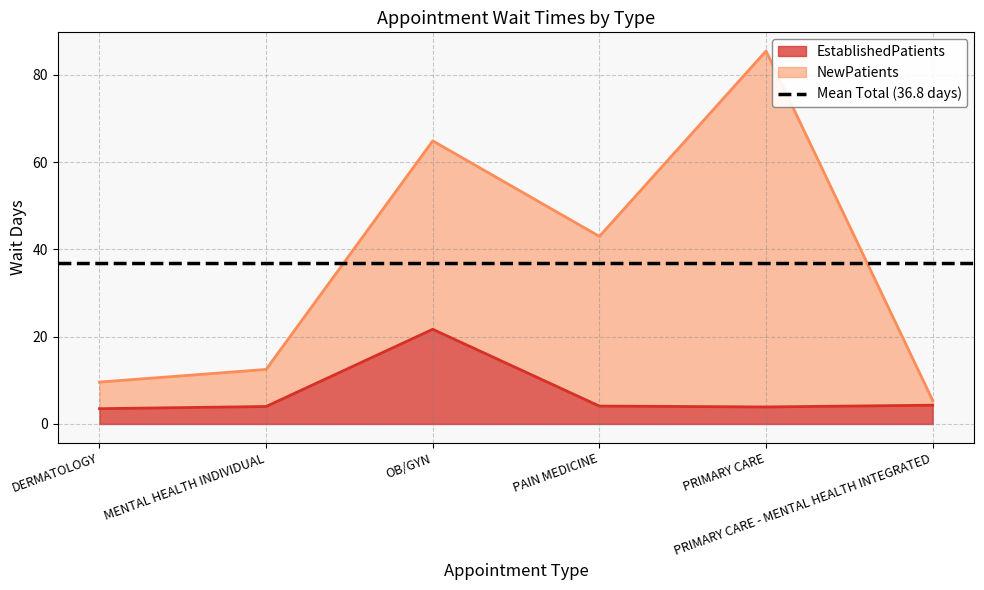

Rank the categories by value from lowest to highest.

DERMATOLOGY, PRIMARY CARE, MENTAL HEALTH INDIVIDUAL, PAIN MEDICINE, PRIMARY CARE - MENTAL HEALTH INTEGRATED, OB/GYN